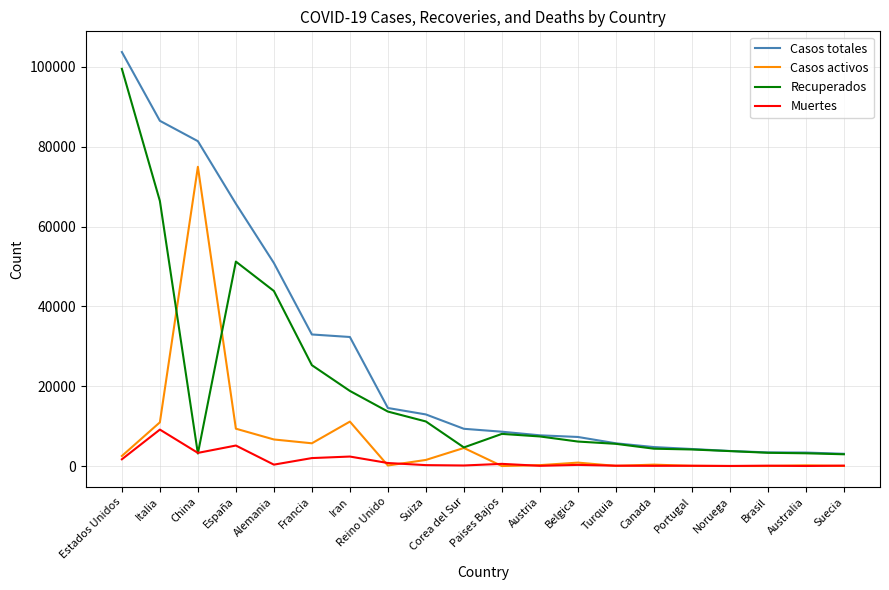

What is the difference between the maximum and second lowest values in the Recuperados series?

96386